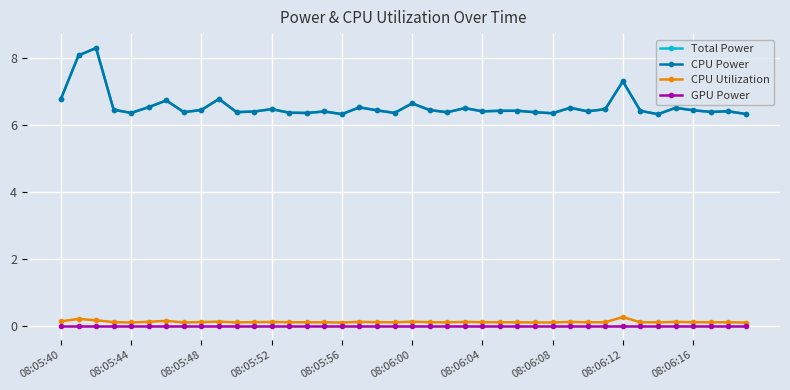

Is this an area chart (filled region under the line)?

No